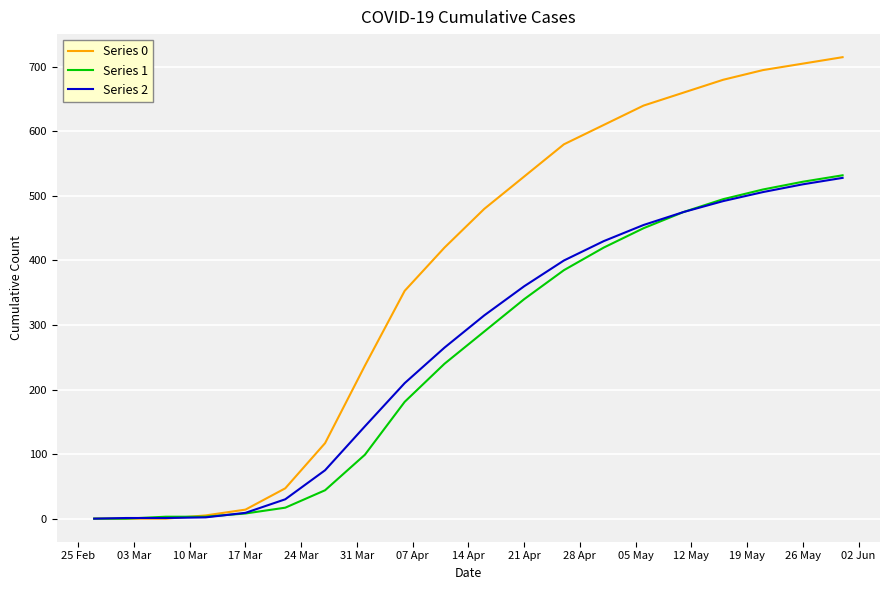

Which series has the largest total across all categories?

Series 0